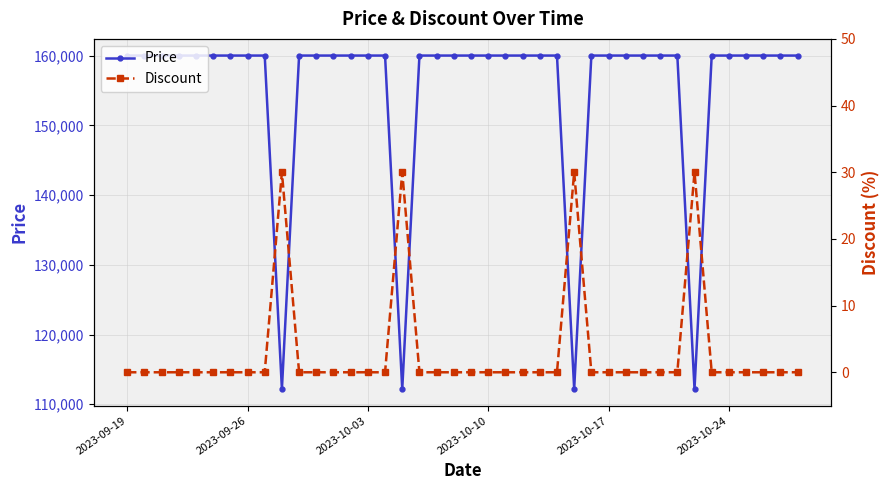

Is this an area chart (filled region under the line)?

No